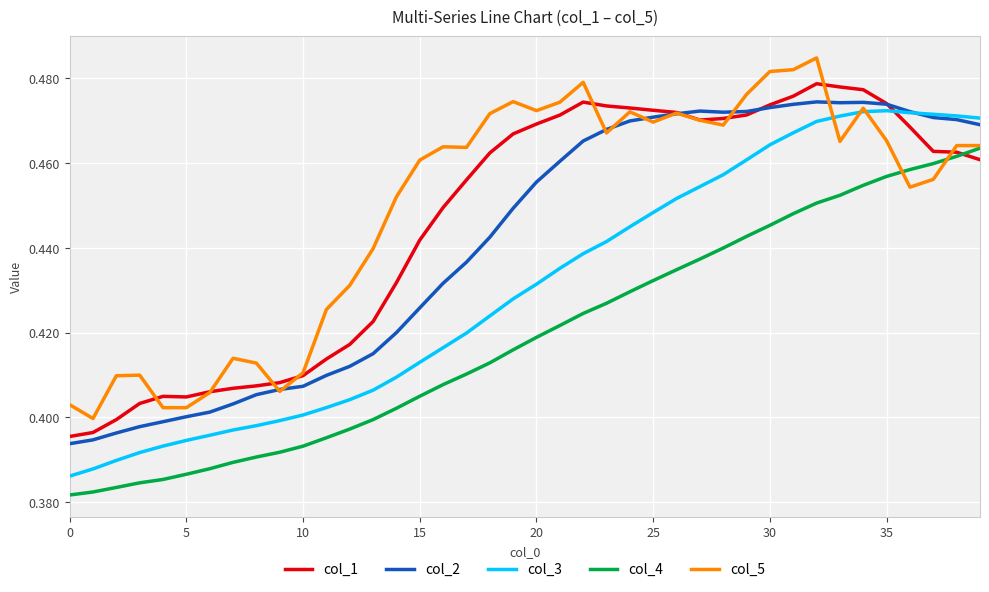

True or false: col_4 and col_2 cross at least once.

False